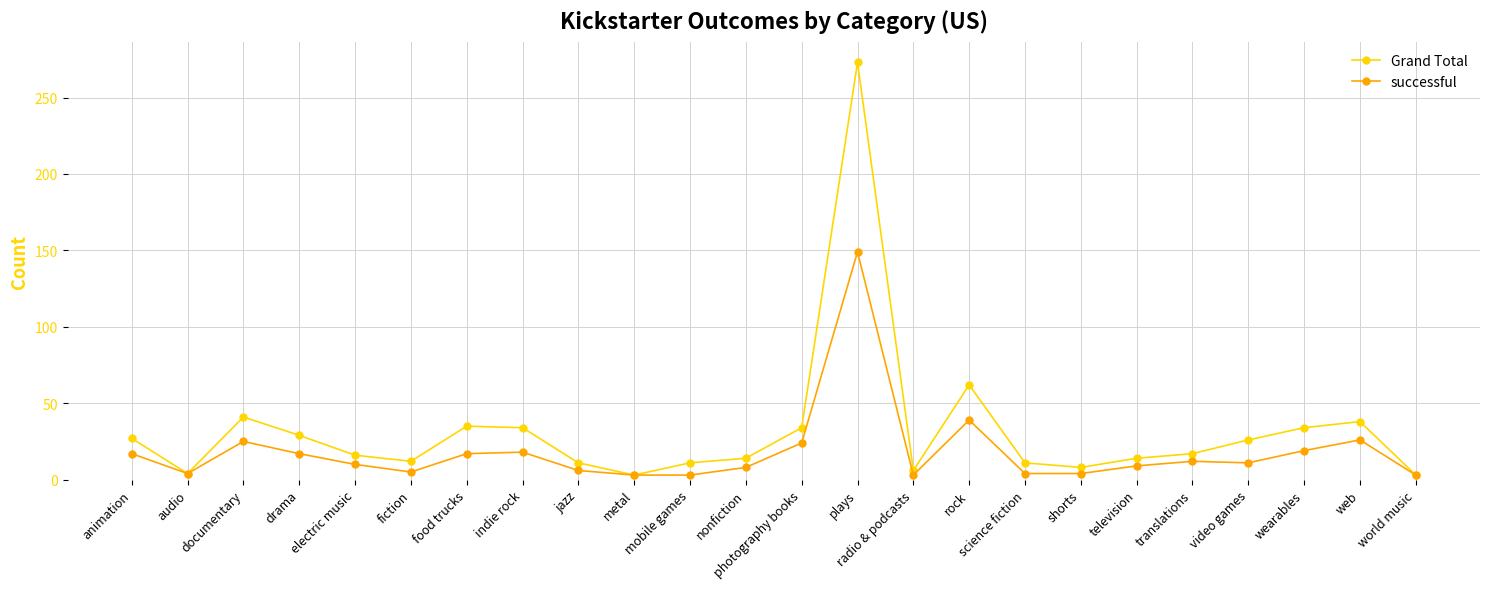

What is the difference between the maximum and second lowest values in the Grand Total series?

270